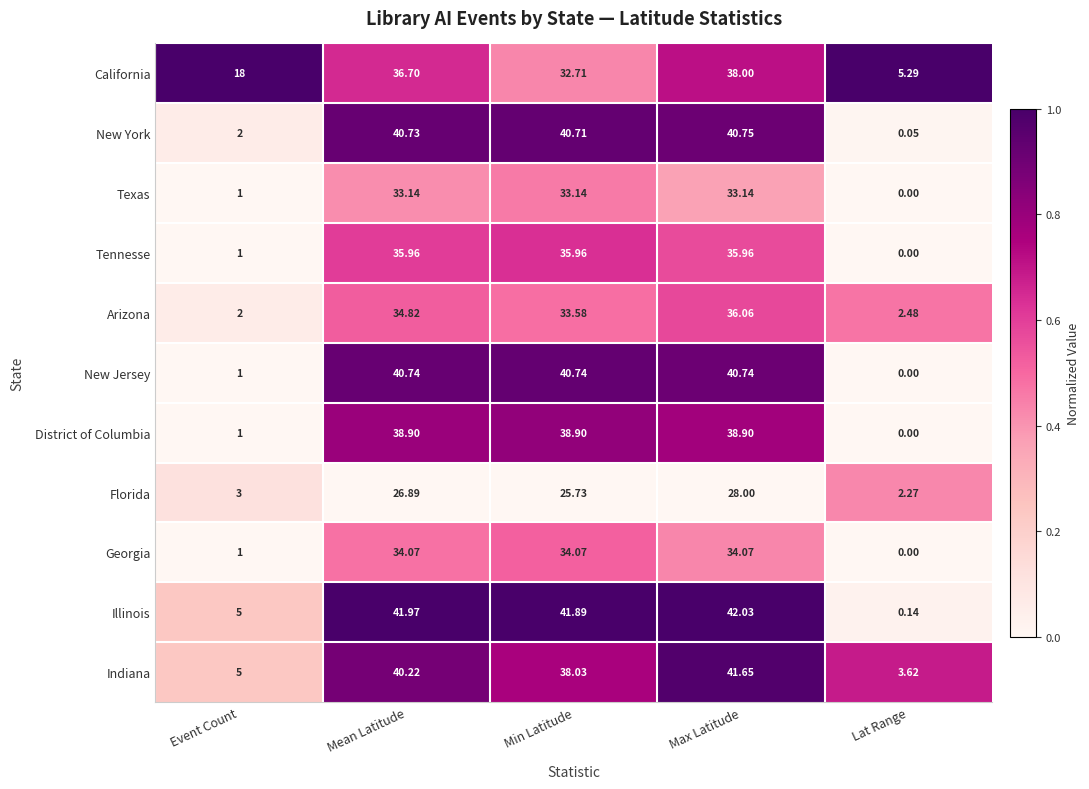

At Mean Latitude, list the series in order from smallest to largest.

Florida, Texas, Georgia, Arizona, Tennesse, California, District of Columbia, Indiana, New York, New Jersey, Illinois